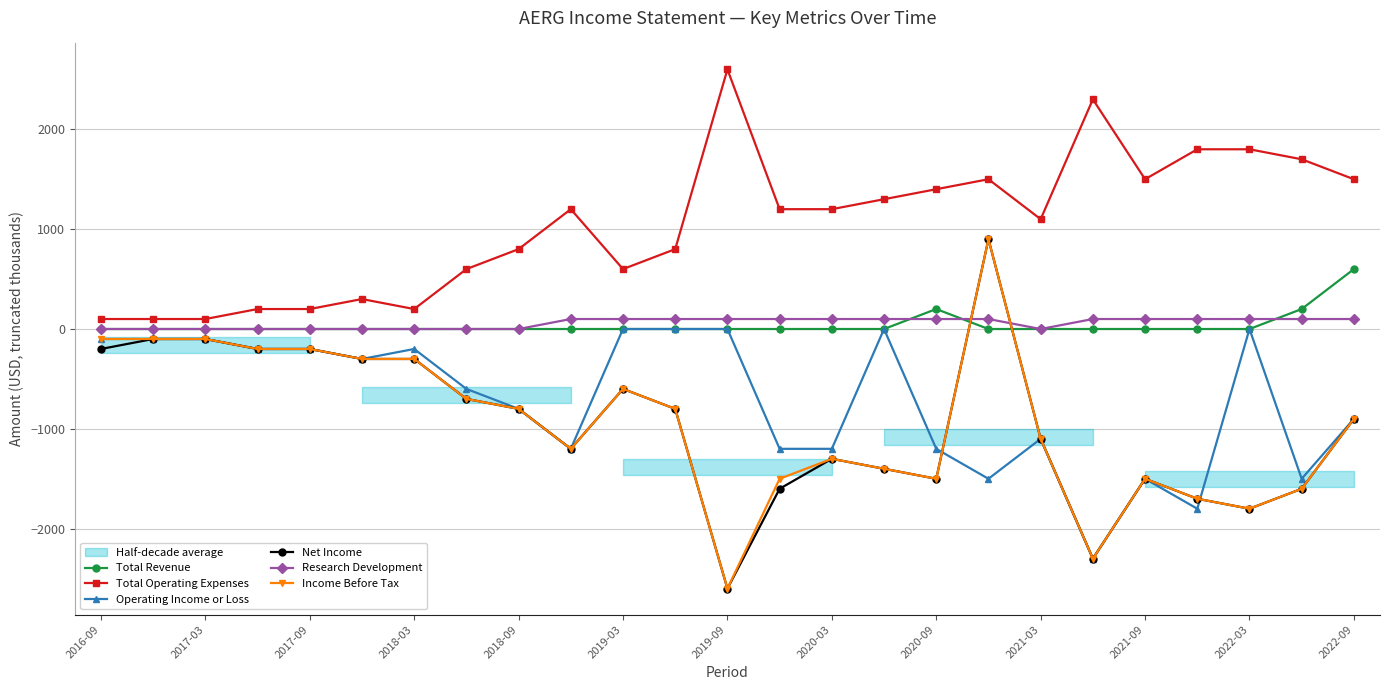

At 19, list the series in order from smallest to largest.

Operating Income or Loss, Net Income, Income Before Tax, Total Revenue, Research Development, Total Operating Expenses